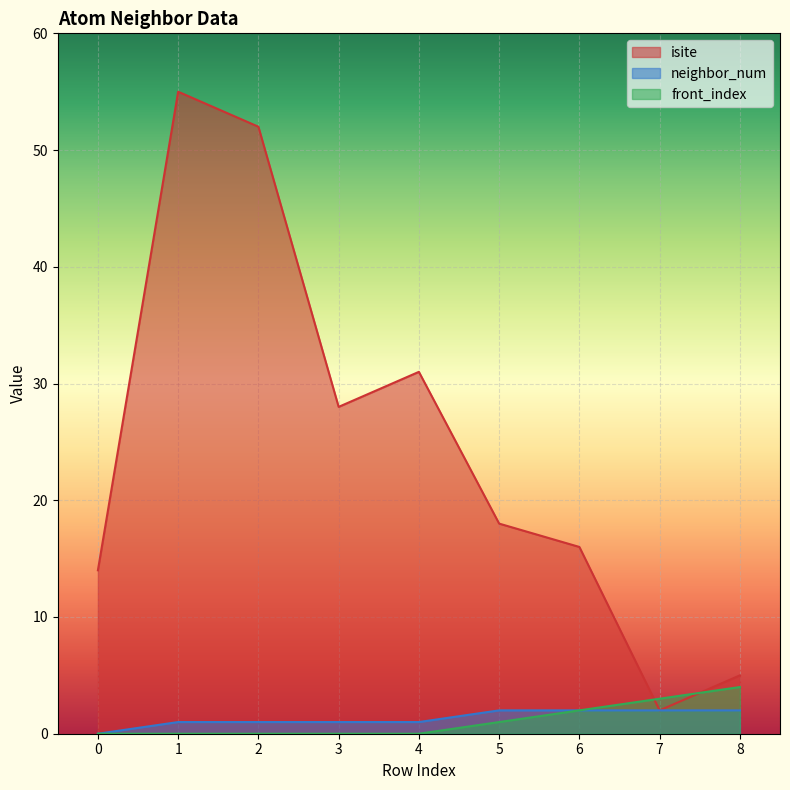

At 0, list the series in order from smallest to largest.

neighbor_num, front_index, isite